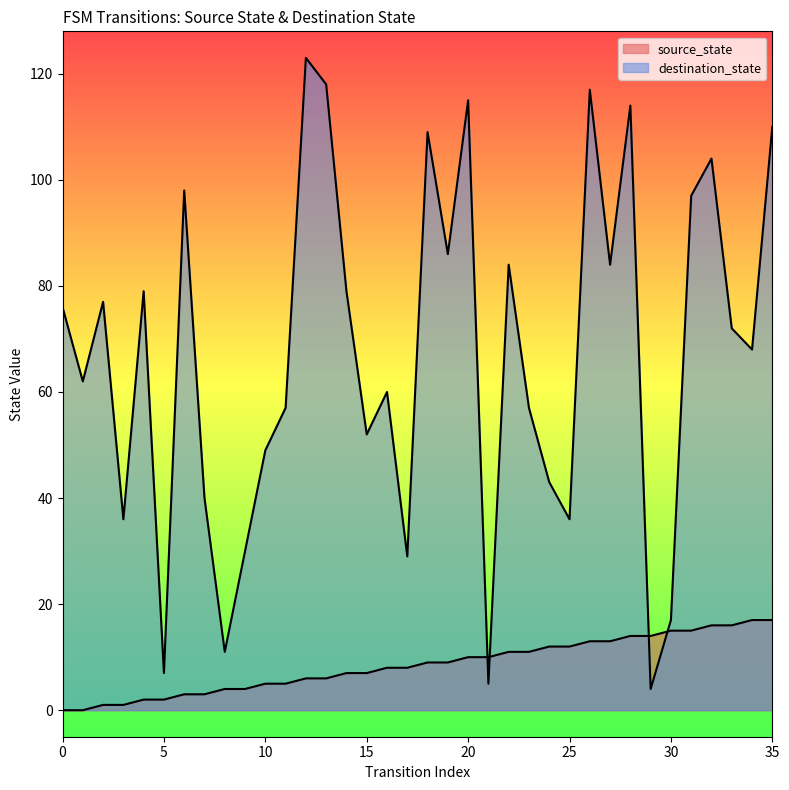

How many times do source_state and destination_state cross each other?

4